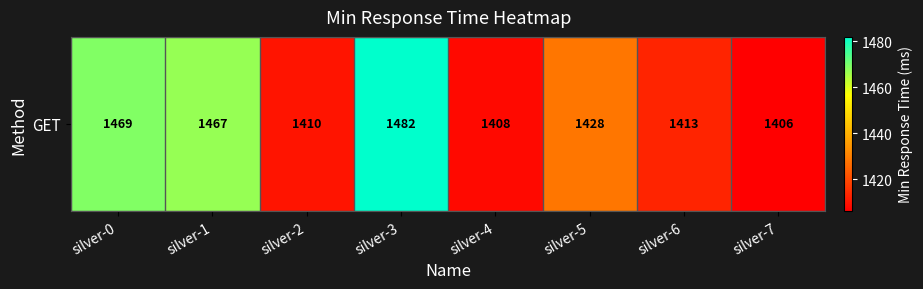

List the labels in order of value, smallest first.

silver-7, silver-4, silver-2, silver-6, silver-5, silver-1, silver-0, silver-3